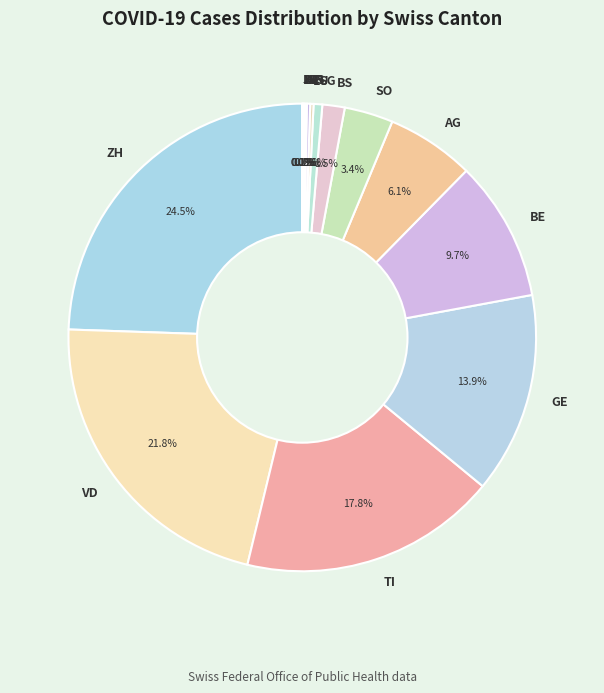

Is there a majority slice in this chart?

No